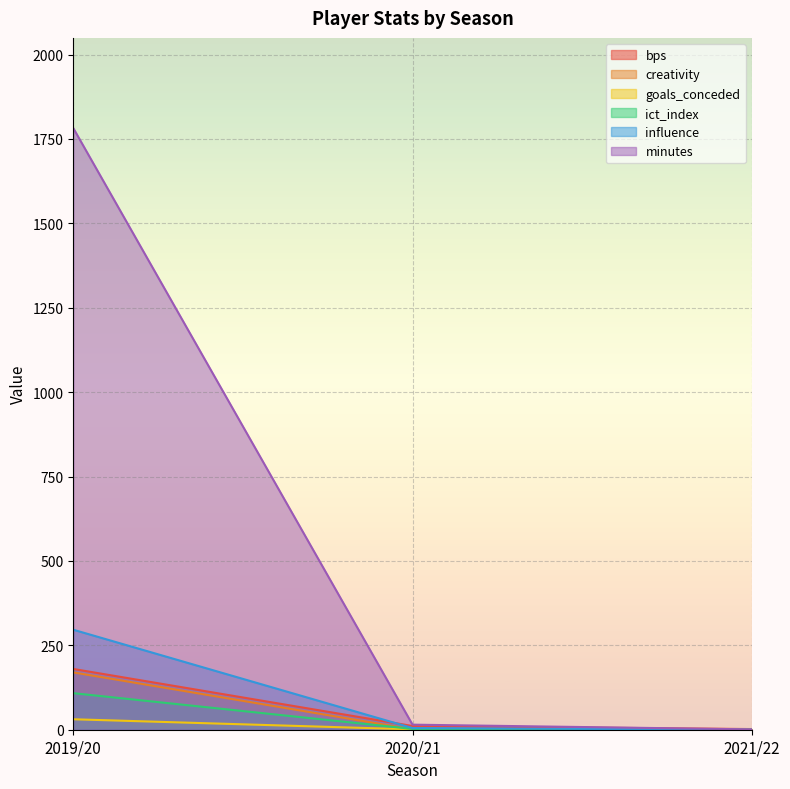

At which category is the sum across all series the highest?

2019/20